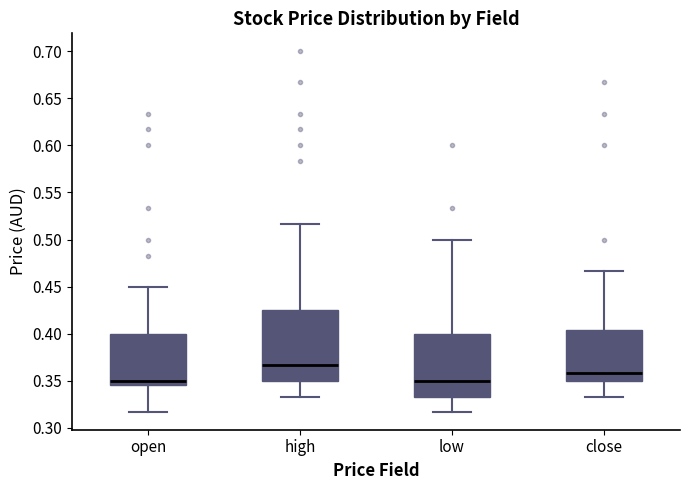

Reading left to right, read every box against the y-axis: the position of its median line, the range the box covers, and the ends of its whiskers. The values are not printed on the chart, so give them approximately, as read against the axis.

open: median 0.350, box 0.345 to 0.400, whiskers 0.315 to 0.450
high: median 0.365, box 0.350 to 0.425, whiskers 0.335 to 0.515
low: median 0.350, box 0.335 to 0.400, whiskers 0.315 to 0.500
close: median 0.360, box 0.350 to 0.405, whiskers 0.335 to 0.465